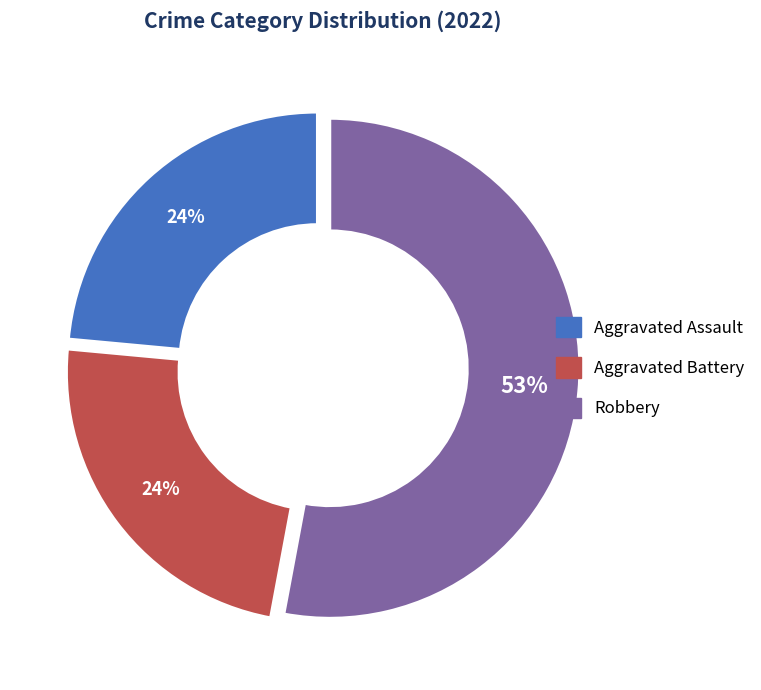

Does any single category account for the majority?

Yes